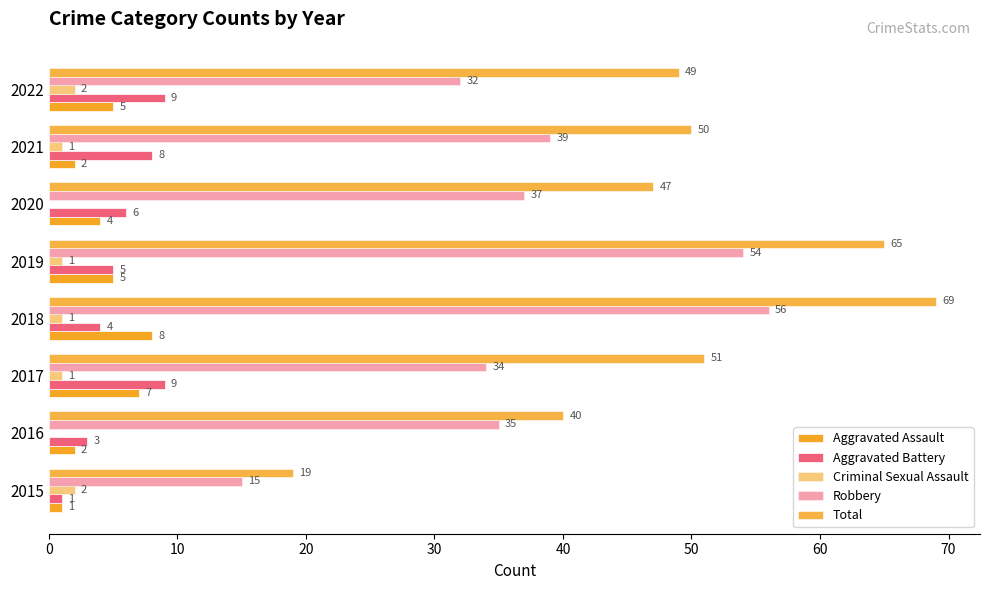

Count the number of data series in this chart.

5